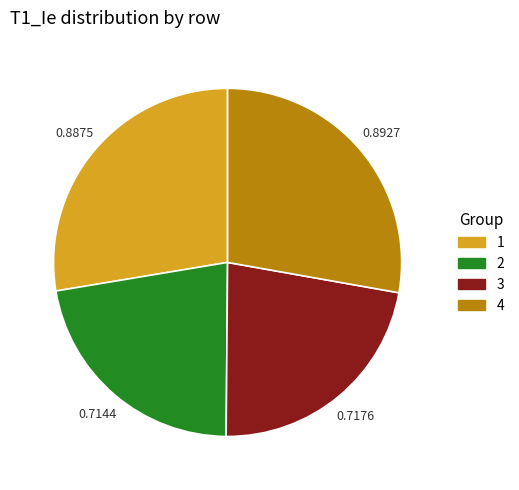

Is it true that 3 is 22% of the pie?

True